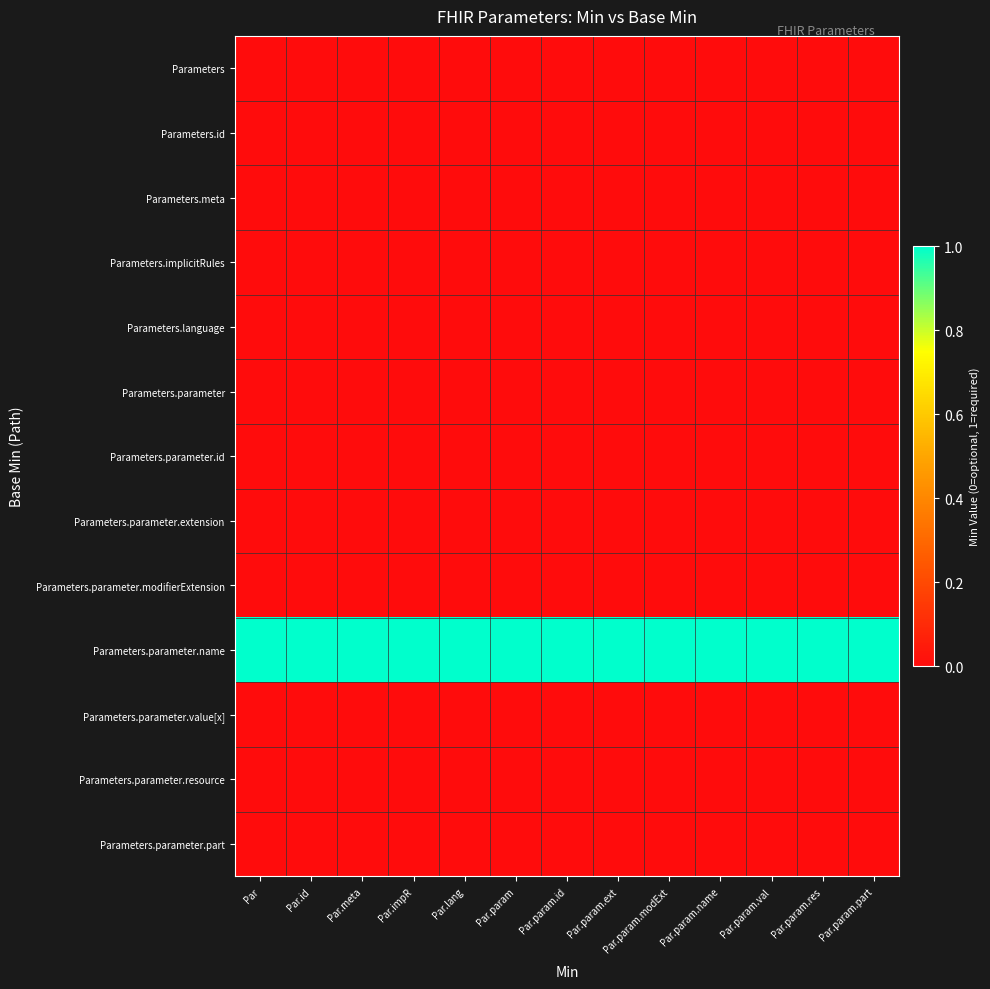

At which category is the sum across all series the highest?

Par